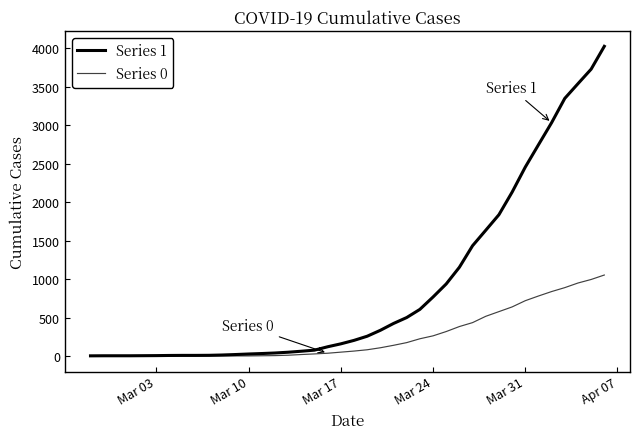

Does the chart display data point markers on the line(s)?

No